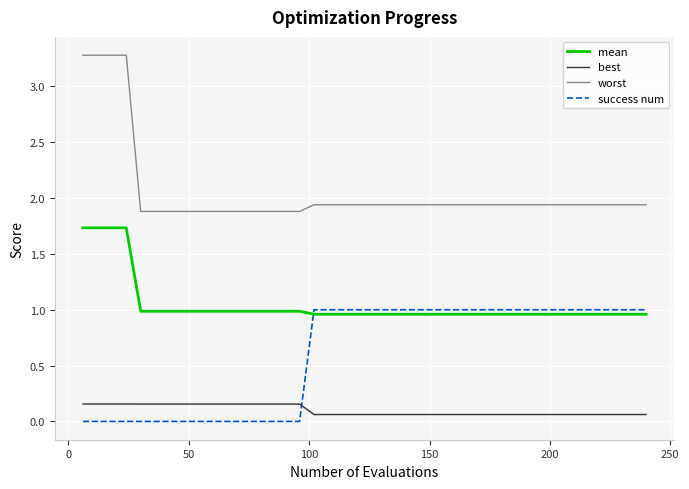

Rank the series by their average value, from lowest to highest.

best, success num, mean, worst